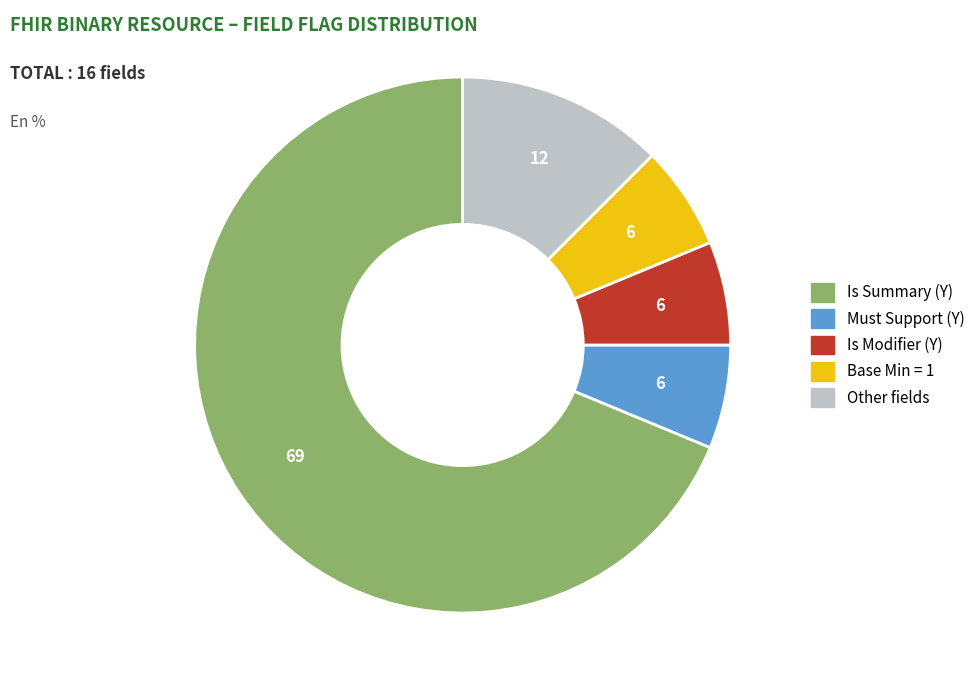

Does any single category account for the majority?

Yes